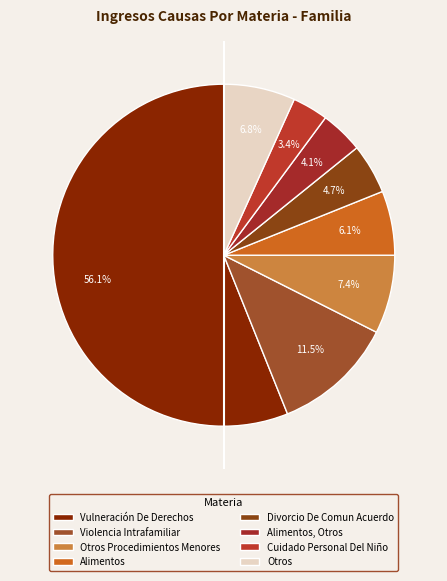

Between Divorcio De Comun Acuerdo and Otros Procedimientos Menores, which is larger?

Otros Procedimientos Menores